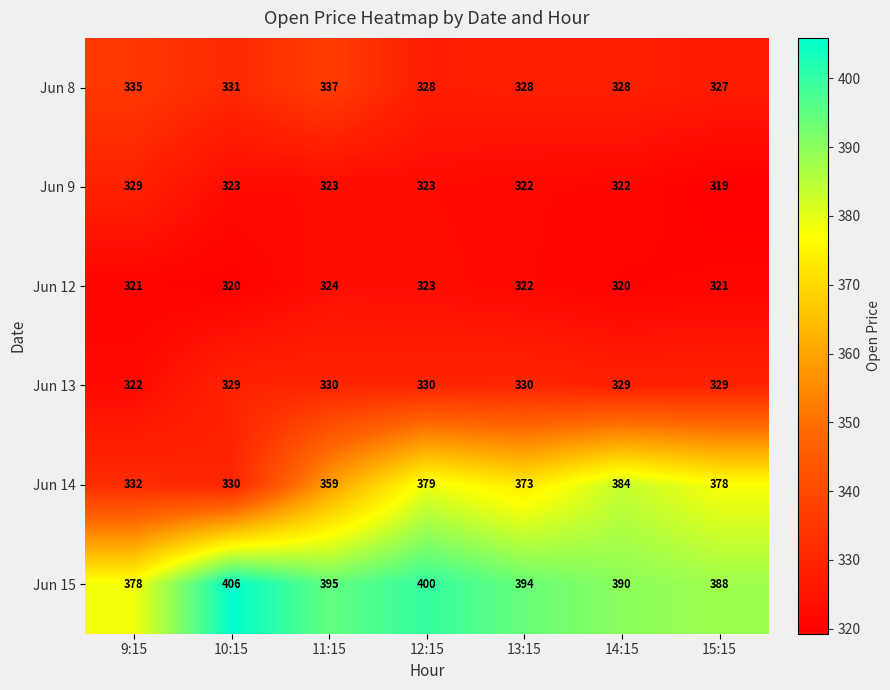

Is it true that Jun 12 equals 155 at 13:15?

False